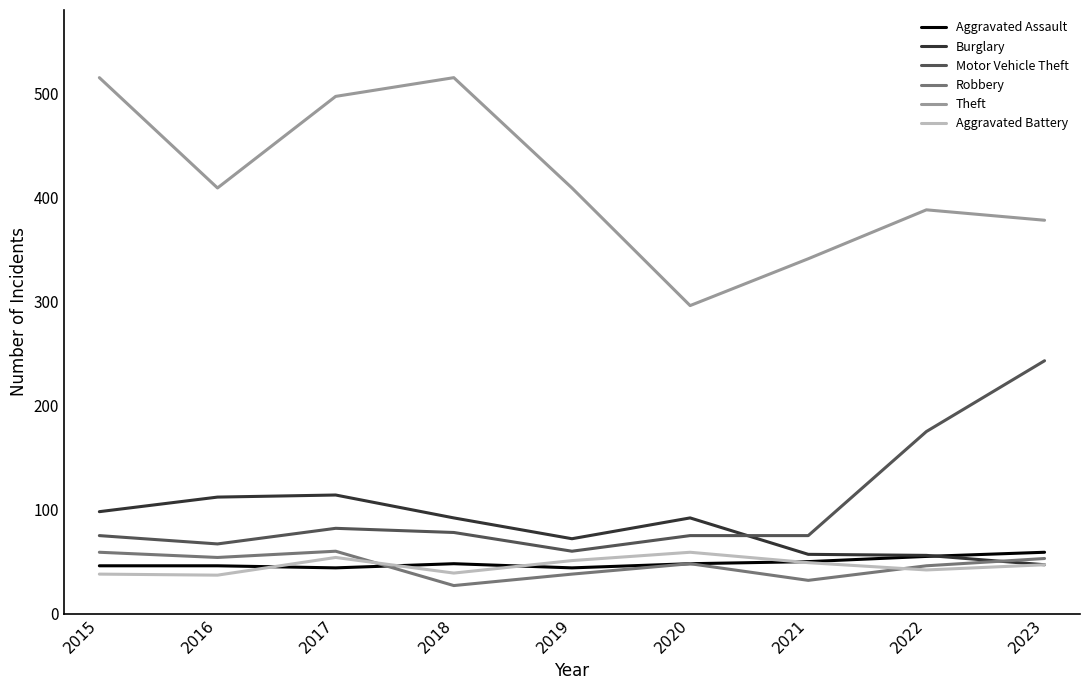

How many lines are shown in the chart?

6